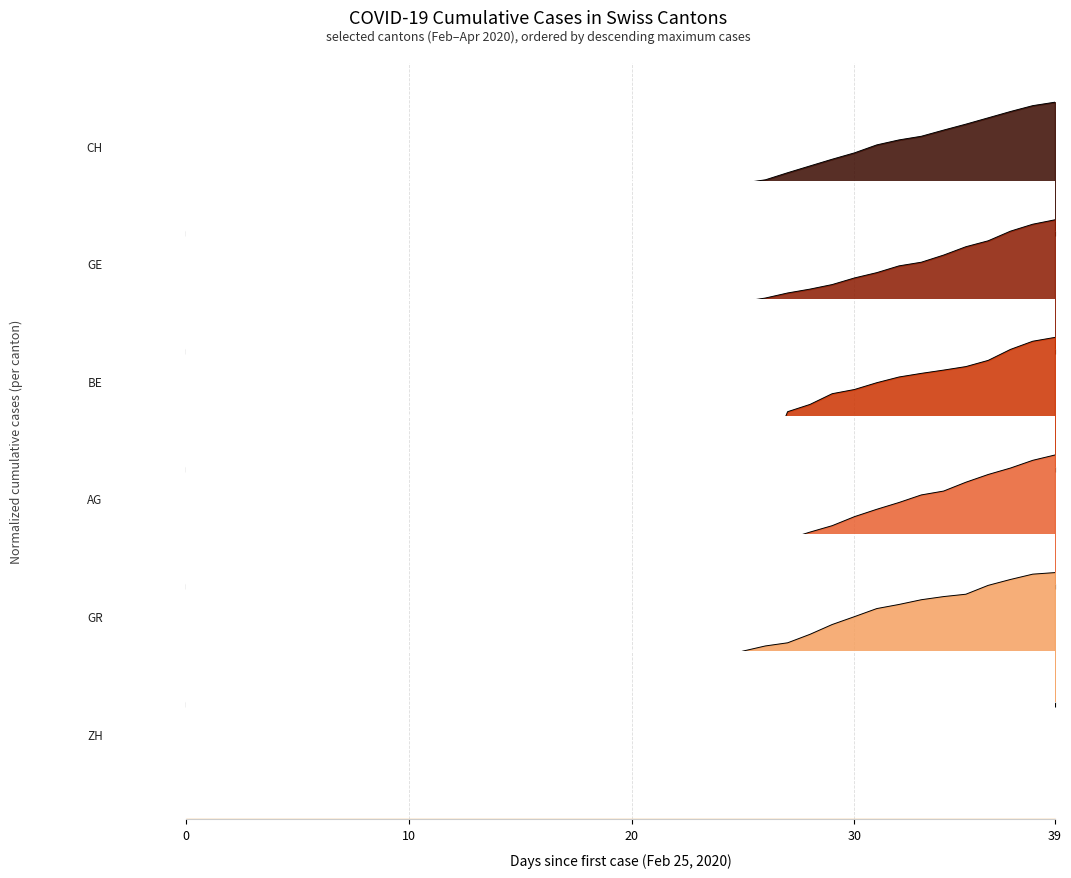

True or false: GR has a value of 0.0 at 11.

True